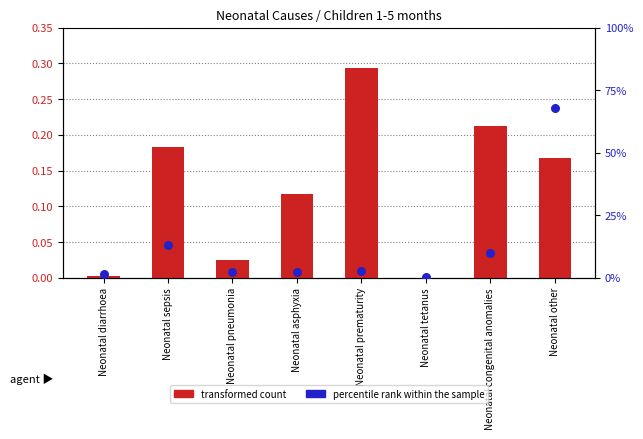

At how many categories does at least one series exceed 0?

8